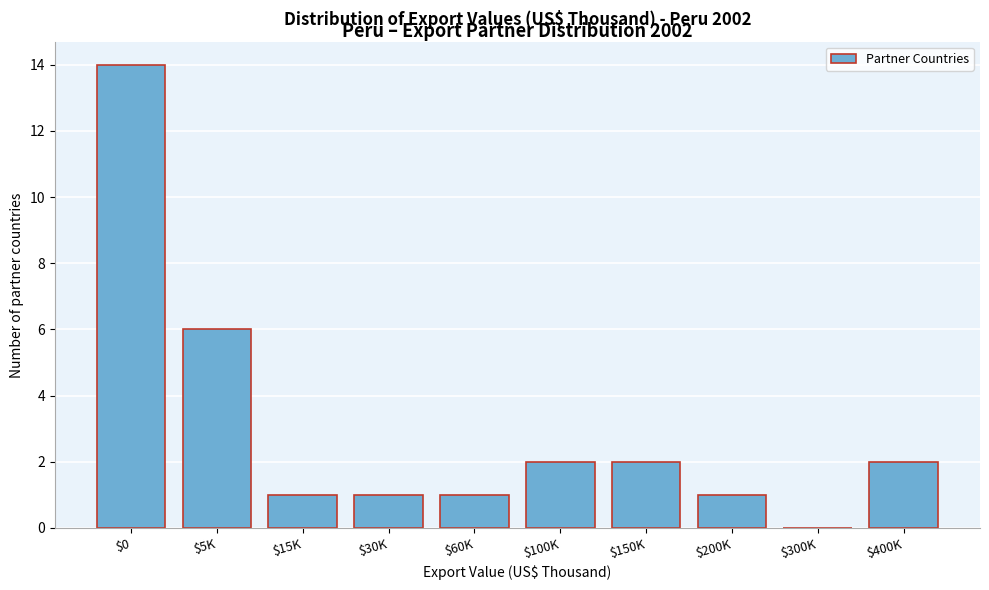

What is the greatest value displayed?

14